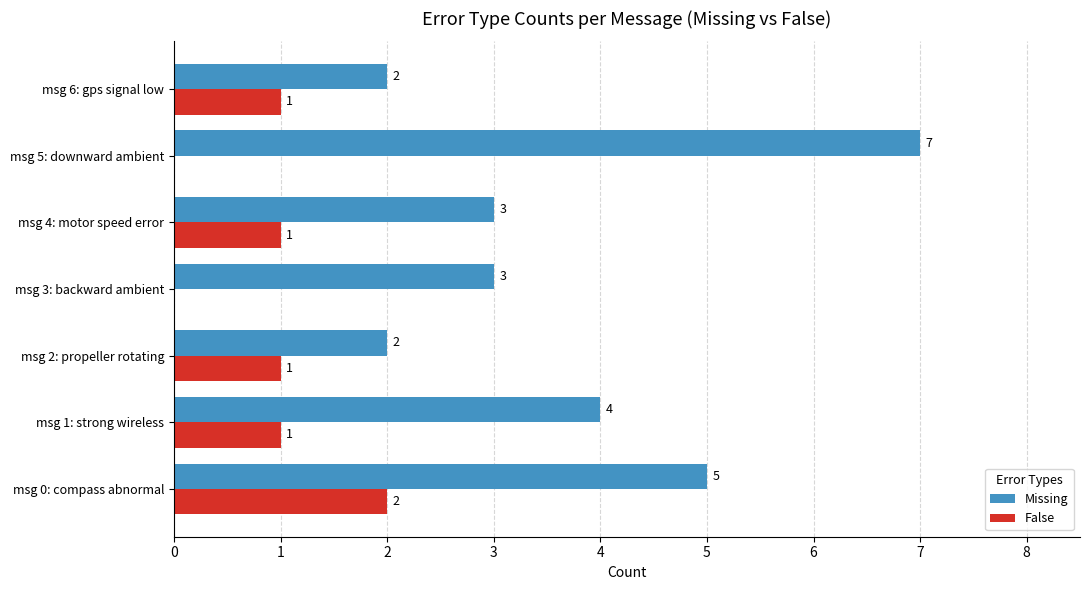

Is the value of False at msg 2: propeller rotating greater than the value of Missing at msg 3: backward ambient?

No